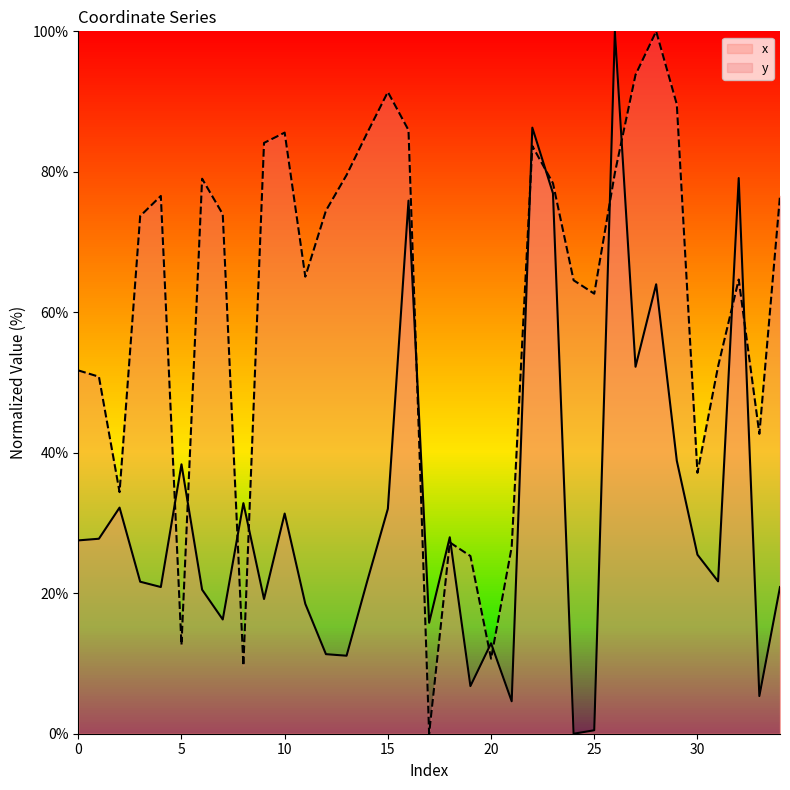

Rank the categories by y value from lowest to highest.

17, 8, 20, 5, 19, 21, 18, 2, 30, 33, 1, 0, 31, 25, 24, 32, 11, 3, 7, 12, 4, 34, 23, 6, 13, 26, 22, 9, 14, 10, 16, 29, 15, 27, 28